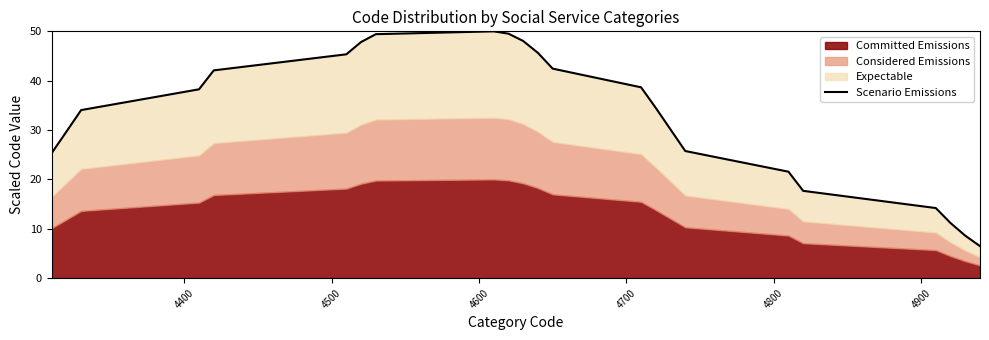

How many data points are above 34?

13